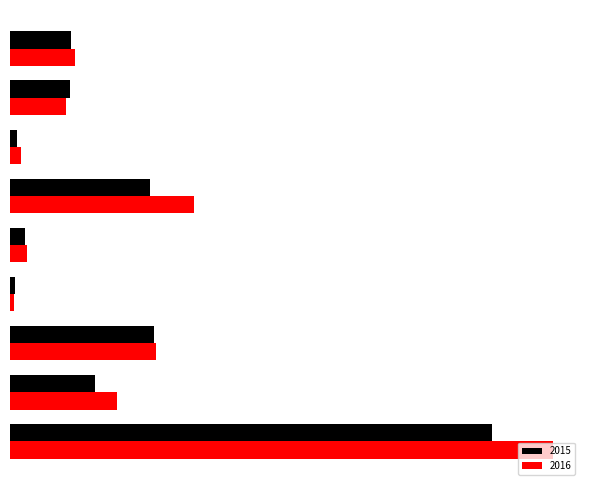

At which label does 2016 reach its minimum?

Homicide